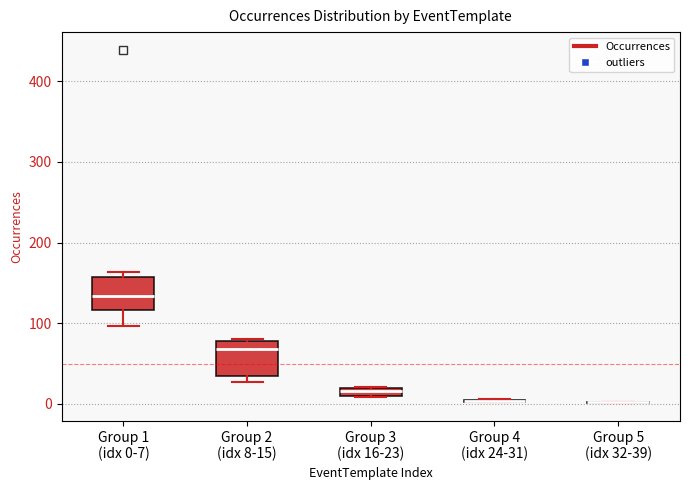

Where is the upper edge of the box for Group 2 (idx 8-15) on the y-axis? The values are not printed on the chart, so give them approximately, as read against the axis.

80